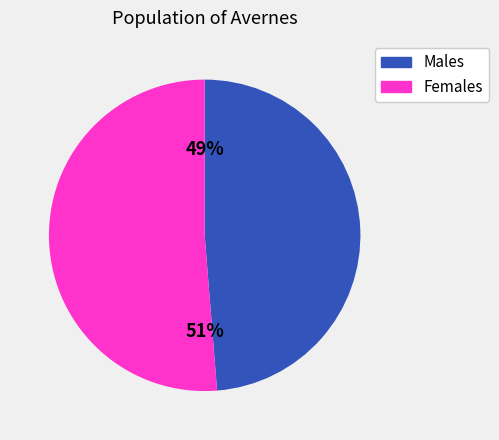

Is there a majority slice in this chart?

Yes